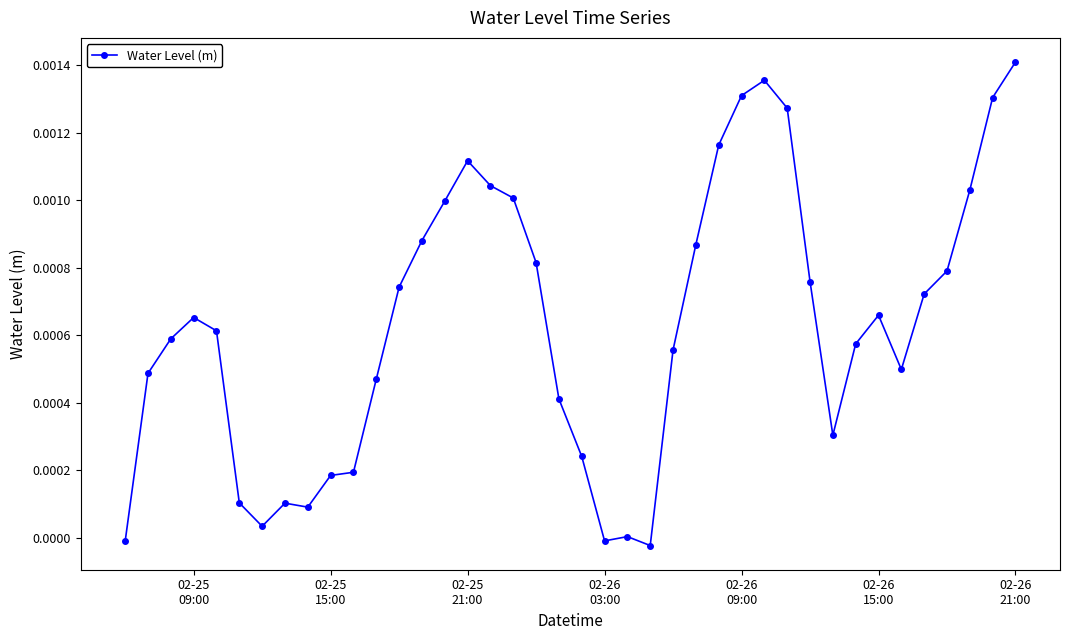

True or false: the data has more than 0 interior local peaks.

True